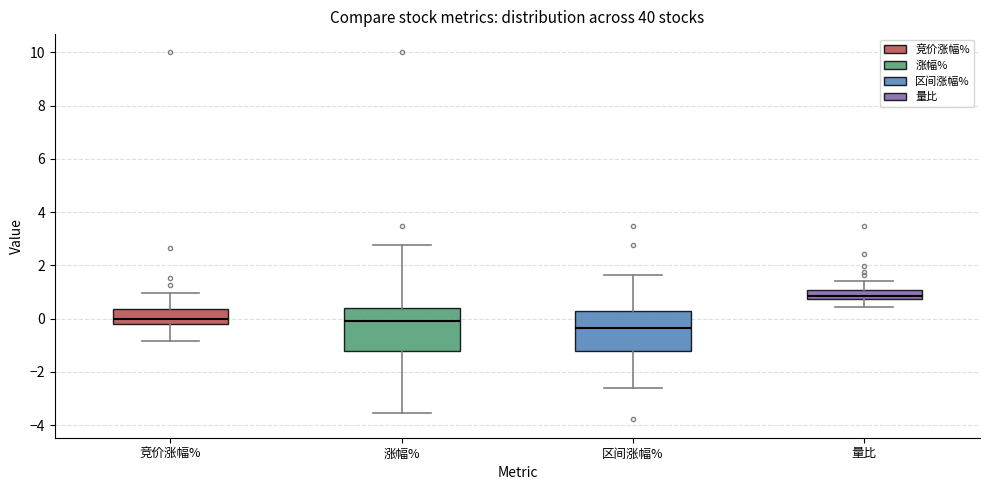

Which box's median line is the highest?

量比